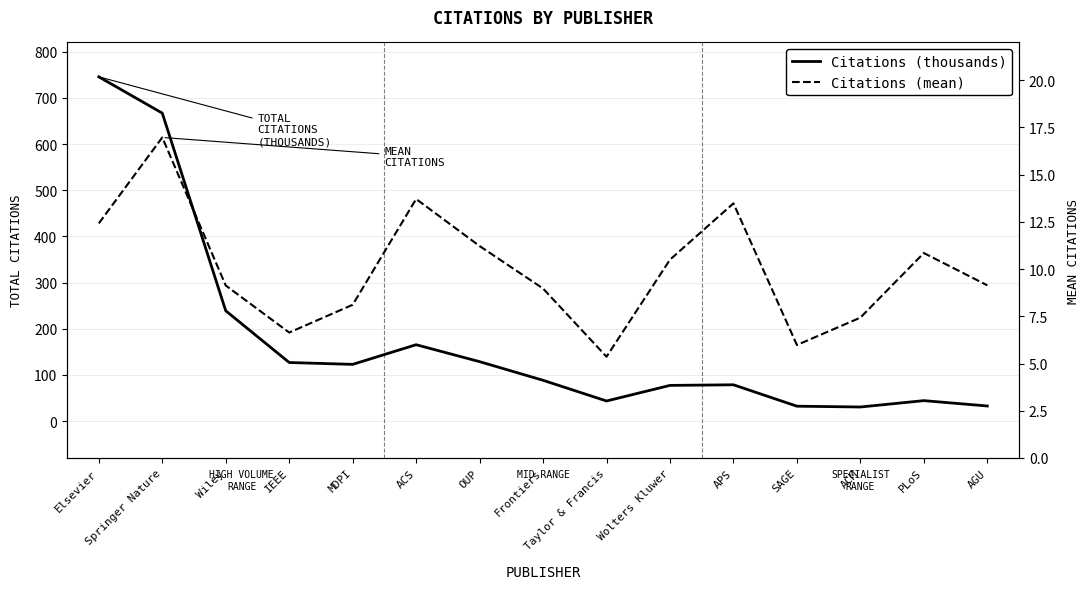

Reading left to right, list all the values displayed in this chart.

Citations (thousands): 745.6	666.9	238.8	126.7	122.7	165.3	128.6	88.2	43.4	77.2	78.5	32.1	30.4	44.1	32.6
Citations (mean): 12.4	17.0	9.1	6.6	8.1	13.7	11.2	9.0	5.4	10.5	13.5	6.0	7.4	10.8	9.1